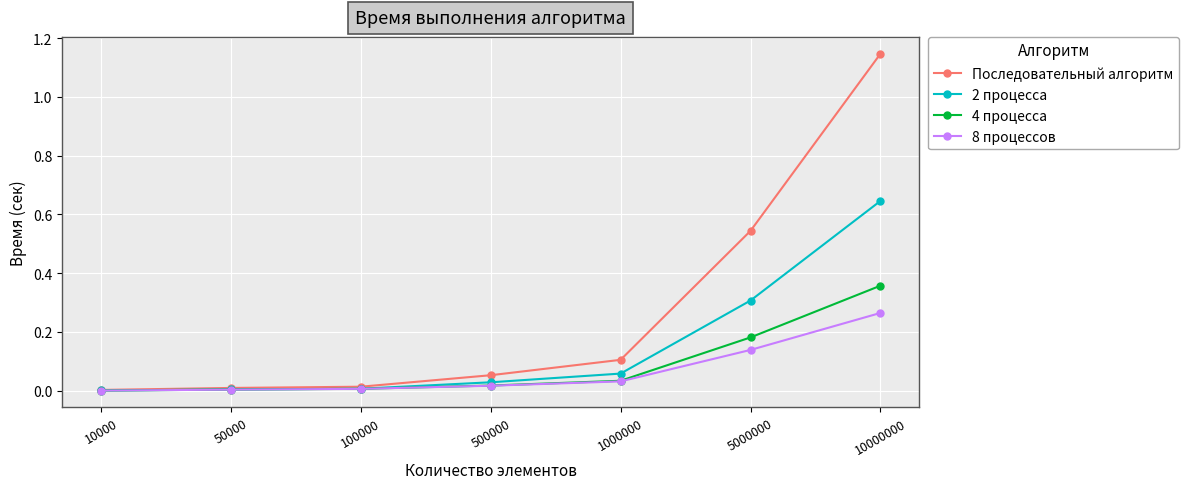

True or false: 2 процесса has more than 2 interior local peaks.

False